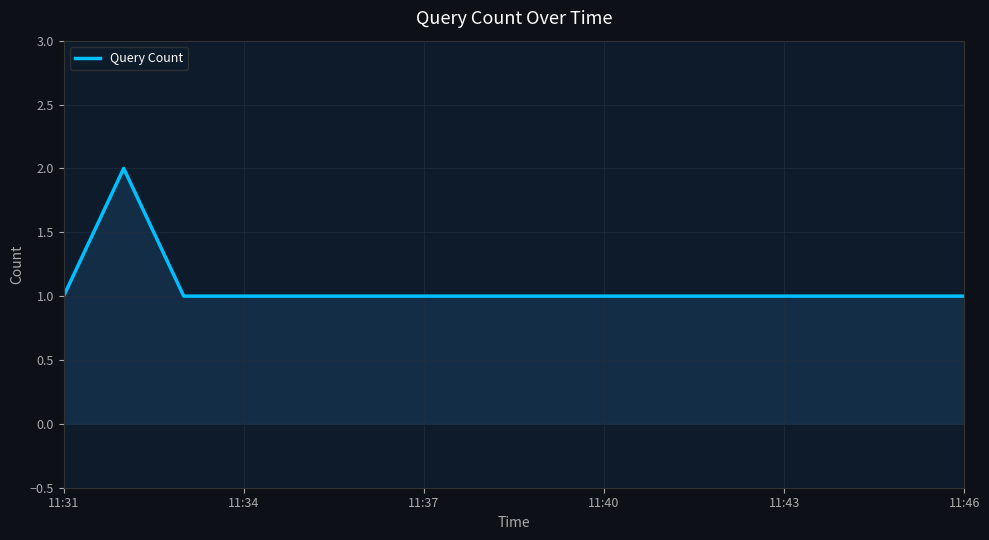

True or false: the data has more than 2 interior local peaks.

False